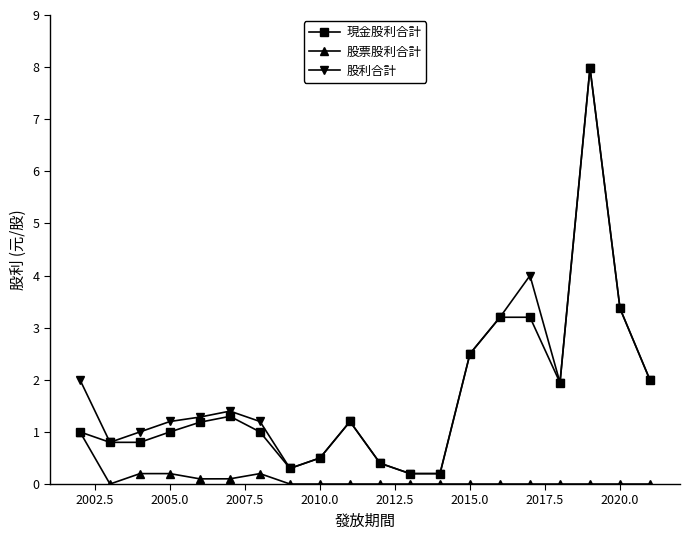

What is the highest value of the 股利合計 series?

8.0